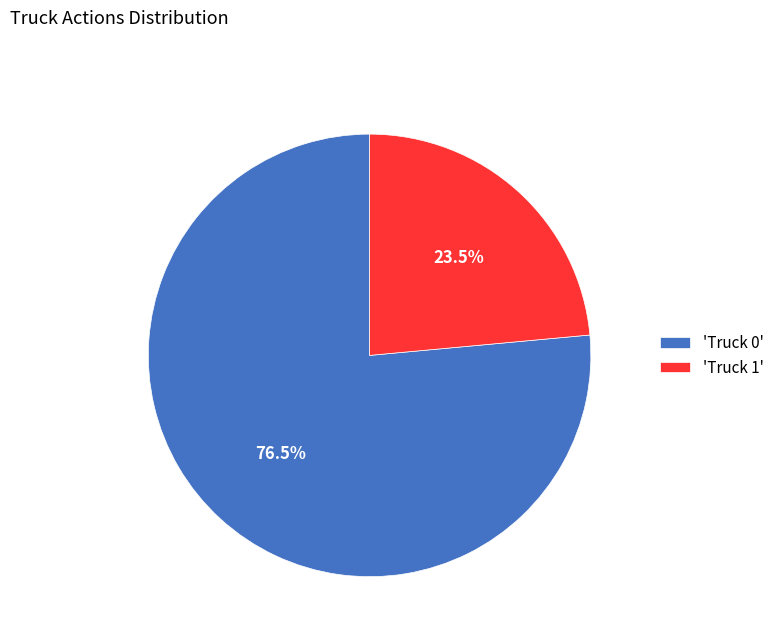

Combined, what portion of the pie is 'Truck 0' and 'Truck 1'?

100.0%